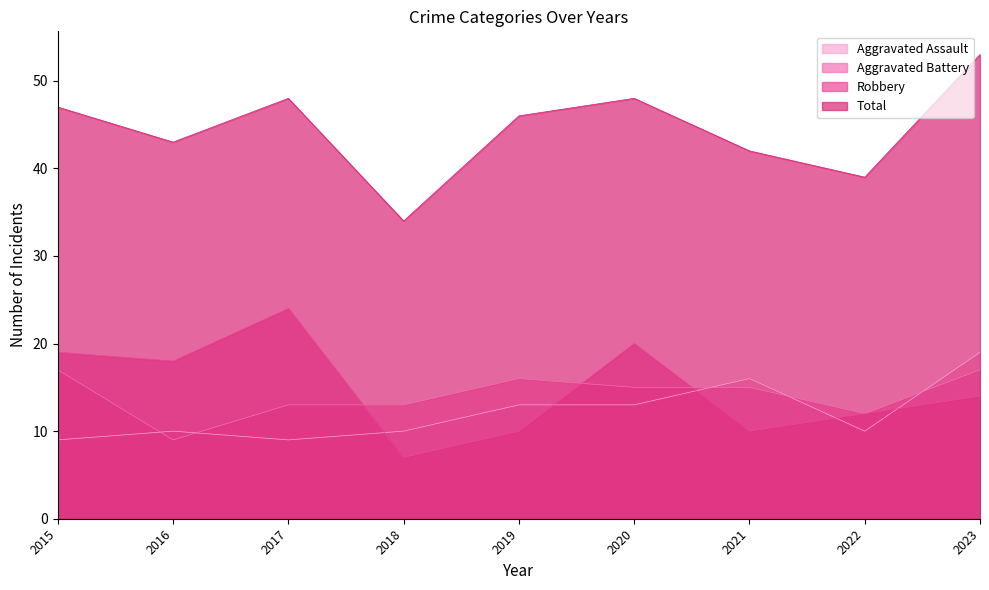

Is it true that Aggravated Assault equals 15 at 2022?

False